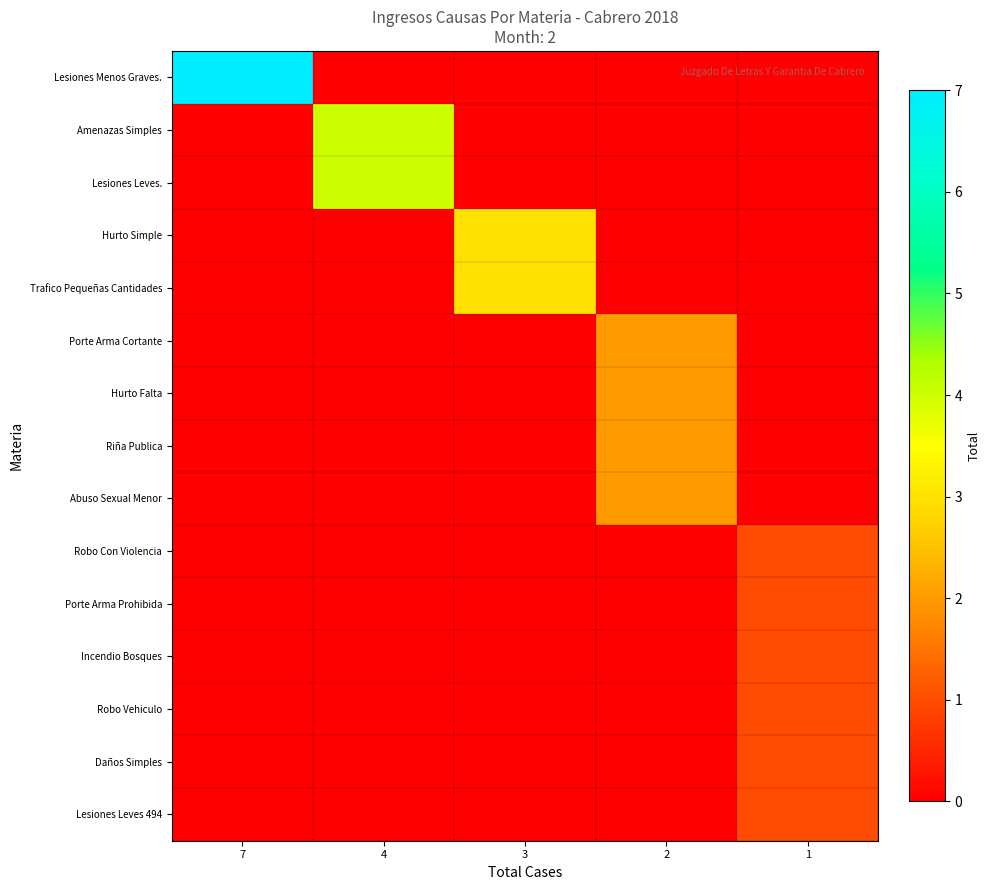

Reading left to right, transcribe all the data shown in this chart.

Lesiones Menos Graves.: 7=7	4=0	3=0	2=0	1=0
Amenazas Simples: 7=0	4=4	3=0	2=0	1=0
Lesiones Leves.: 7=0	4=4	3=0	2=0	1=0
Hurto Simple: 7=0	4=0	3=3	2=0	1=0
Trafico Pequeñas Cantidades: 7=0	4=0	3=3	2=0	1=0
Porte Arma Cortante: 7=0	4=0	3=0	2=2	1=0
Hurto Falta: 7=0	4=0	3=0	2=2	1=0
Riña Publica: 7=0	4=0	3=0	2=2	1=0
Abuso Sexual Menor: 7=0	4=0	3=0	2=2	1=0
Robo Con Violencia: 7=0	4=0	3=0	2=0	1=1
Porte Arma Prohibida: 7=0	4=0	3=0	2=0	1=1
Incendio Bosques: 7=0	4=0	3=0	2=0	1=1
Robo Vehiculo: 7=0	4=0	3=0	2=0	1=1
Daños Simples: 7=0	4=0	3=0	2=0	1=1
Lesiones Leves 494: 7=0	4=0	3=0	2=0	1=1